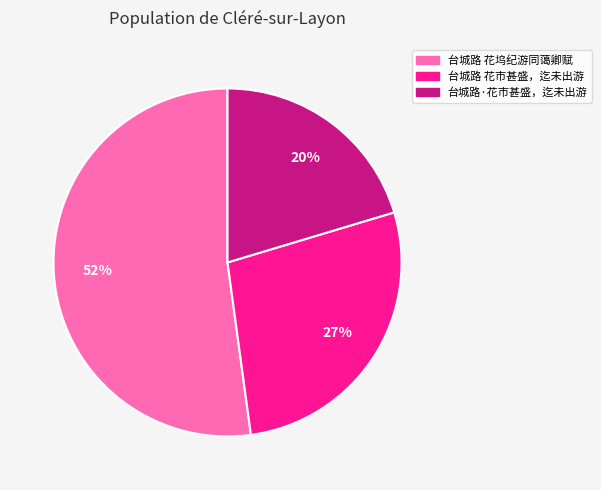

Is the sum of 台城路 花市甚盛，迄未出游 and 台城路 花坞纪游同蔼卿赋 greater than half?

Yes